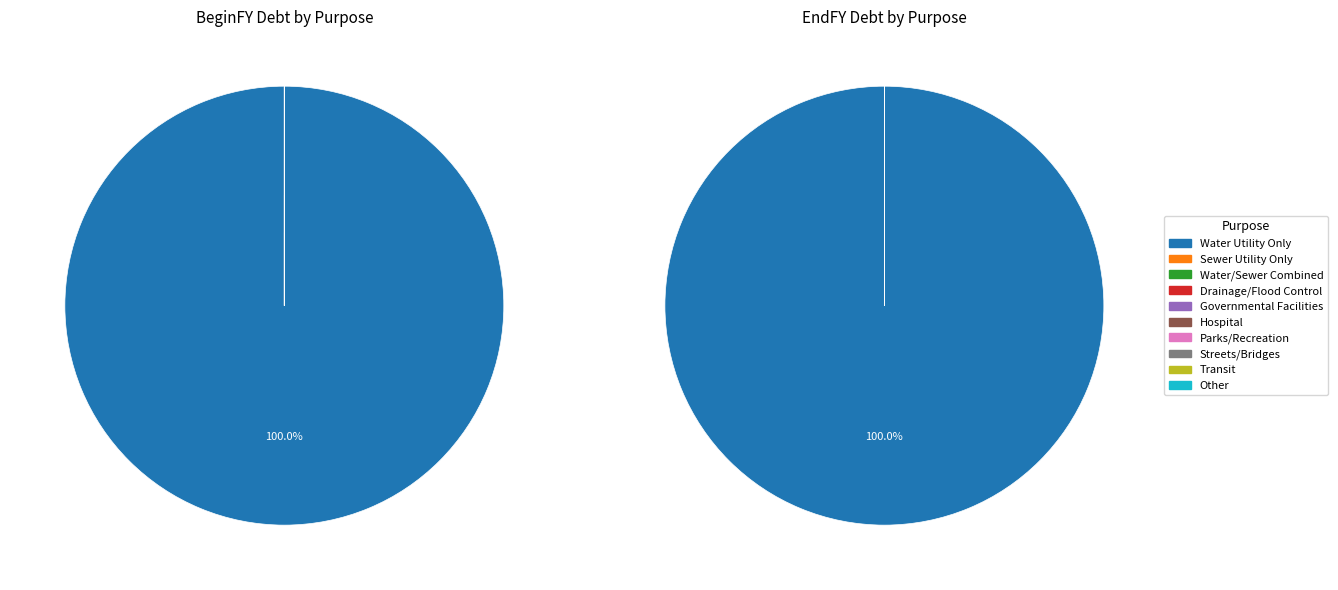

Rank the series by their average value, from highest to lowest.

BeginFY_by_Purpose, EndFY_by_Purpose